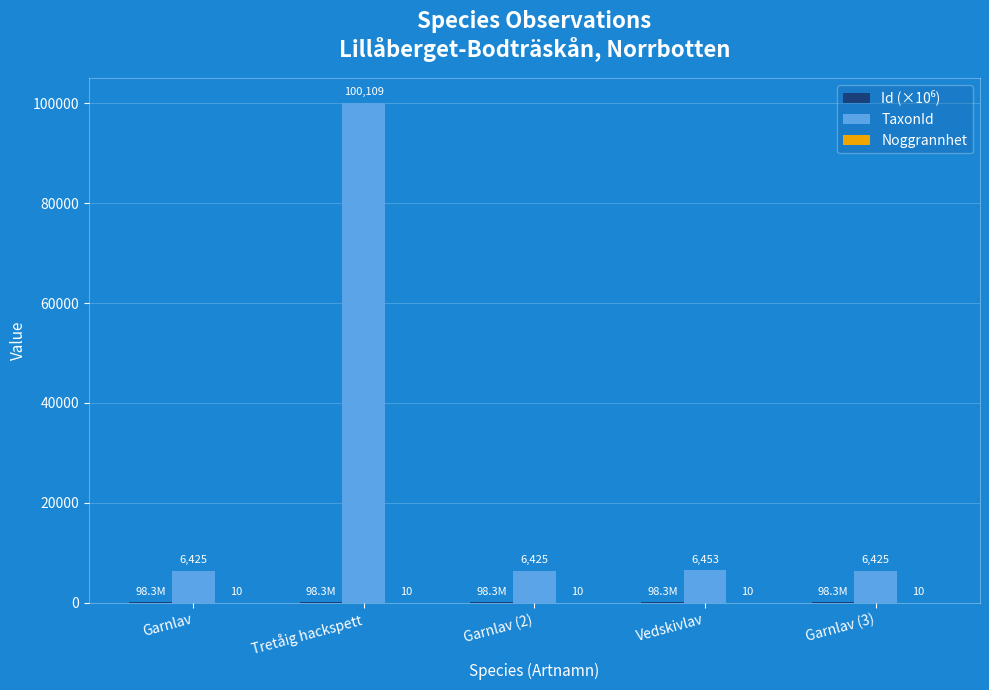

Which series has the widest spread of values?

TaxonId